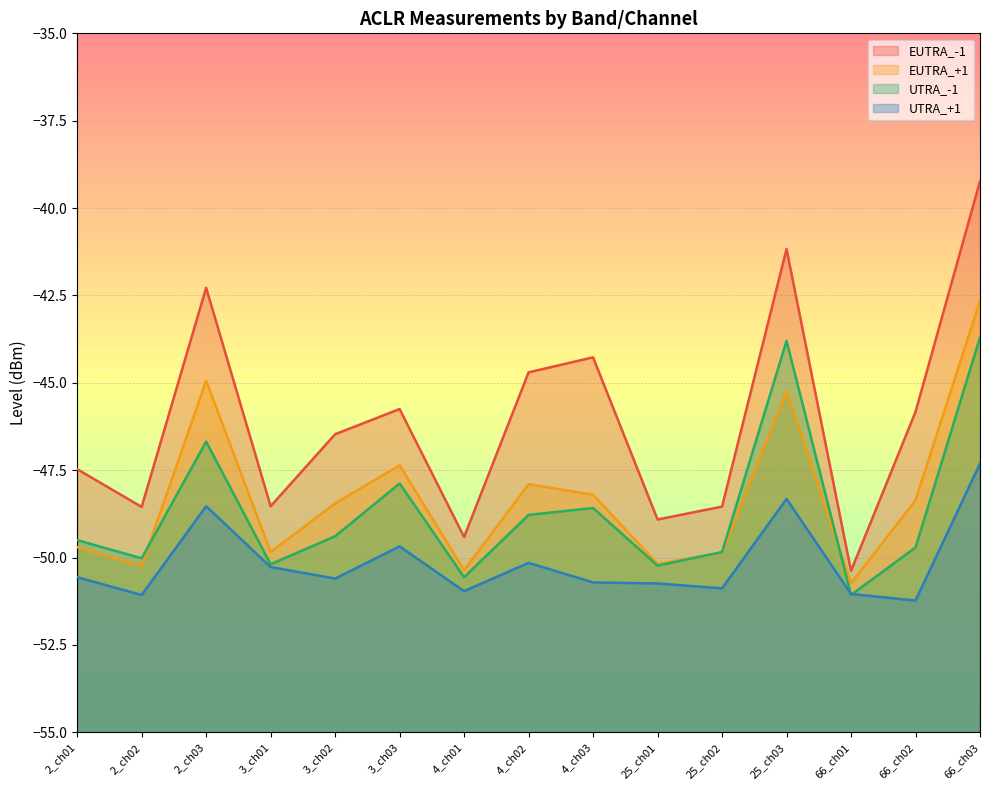

At which label does UTRA_-1 first exceed -49?

2_ch03